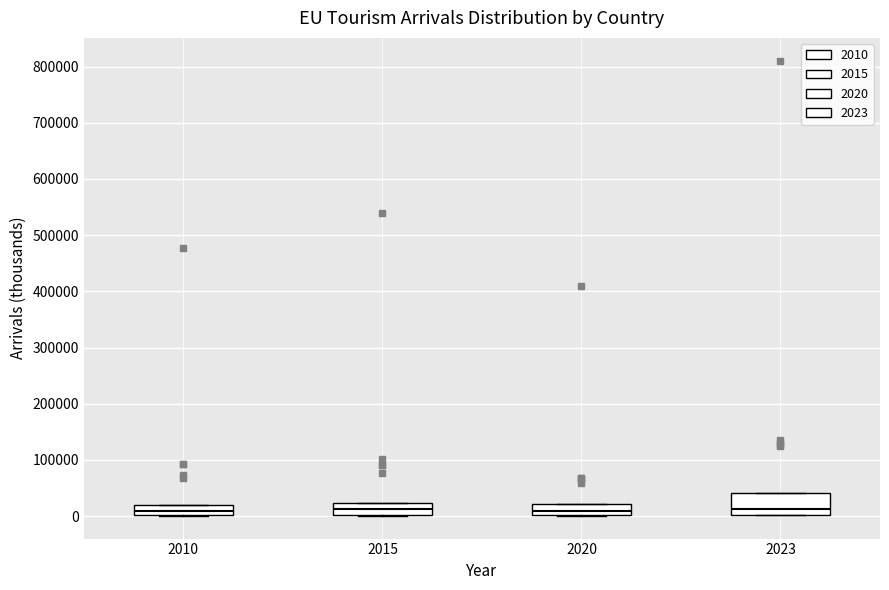

Reading left to right, read every box against the y-axis: the position of its median line, the range the box covers, and the ends of its whiskers. The values are not printed on the chart, so give them approximately, as read against the axis.

2010: median 10000, box 0 to 20000, whiskers 0 to 20000
2015: median 10000, box 0 to 20000, whiskers 0 to 20000
2020: median 10000, box 0 to 20000, whiskers 0 to 20000
2023: median 10000, box 0 to 40000, whiskers 0 to 40000